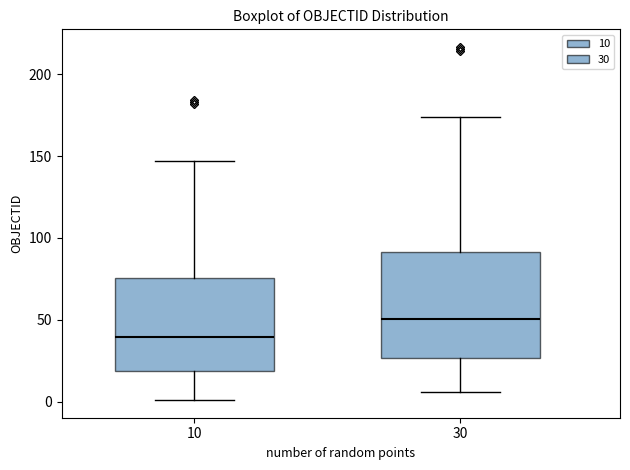

Reading left to right, read every box against the y-axis: the position of its median line, the range the box covers, and the ends of its whiskers. The values are not printed on the chart, so give them approximately, as read against the axis.

10: median 40, box 20 to 75, whiskers 0 to 145
30: median 50, box 25 to 90, whiskers 5 to 175